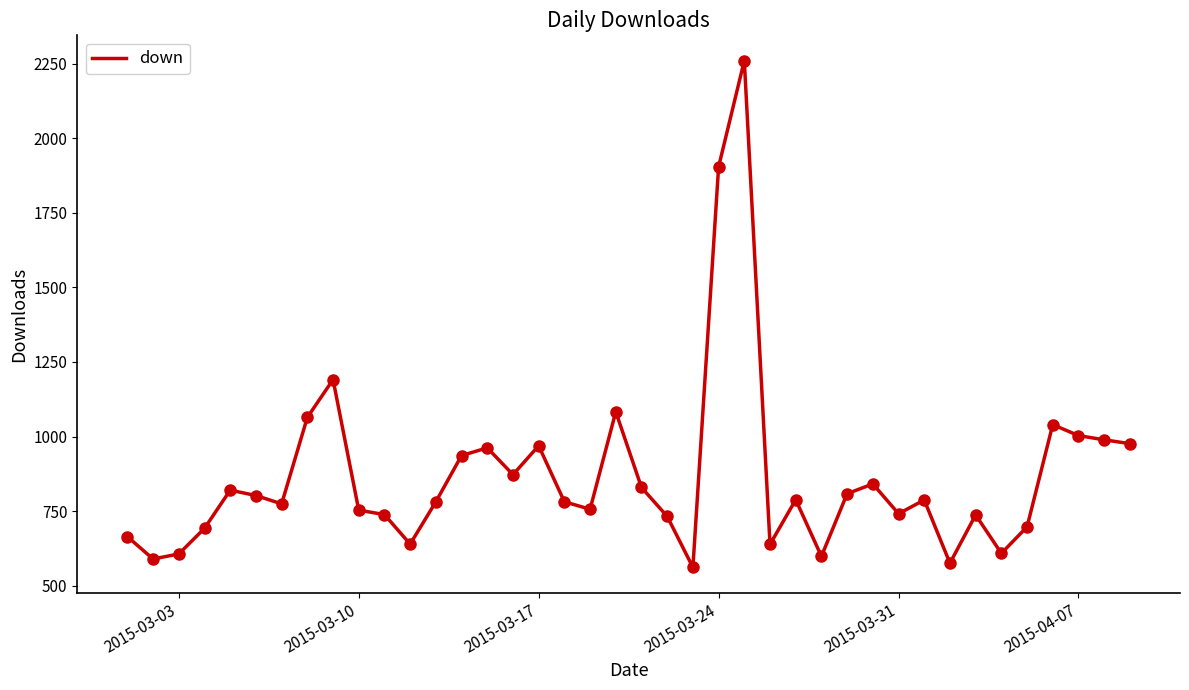

What is the minimum value shown in the chart?

561